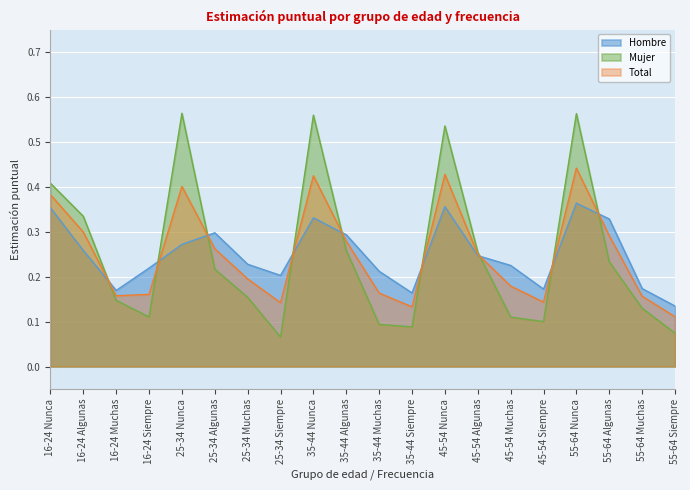

What is the difference between the Total values at 35-44 Muchas and 35-44 Algunas?

0.1